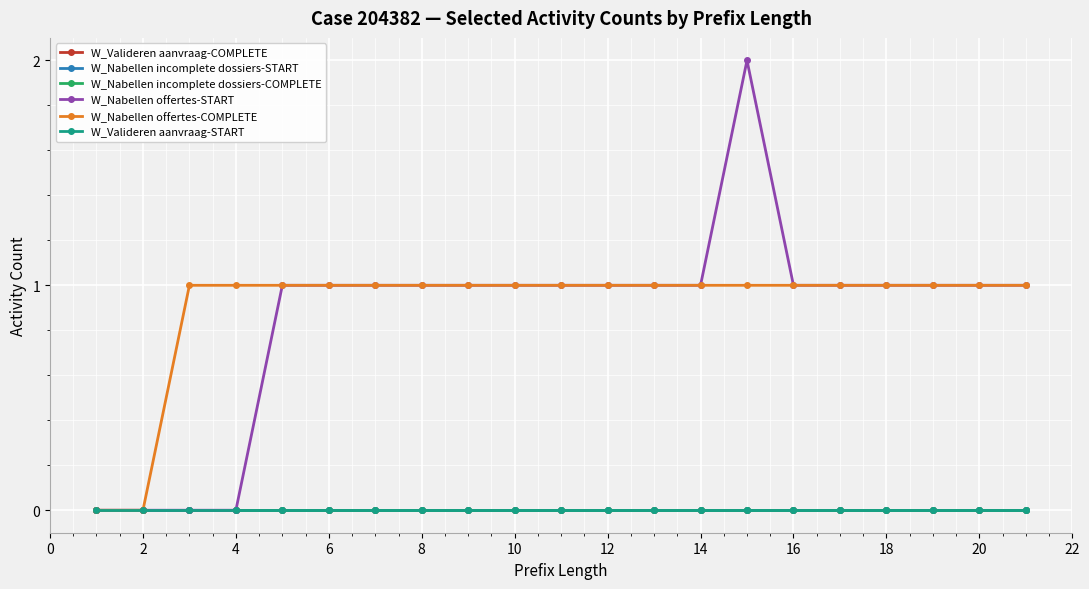

Reading left to right, what are all the values shown in this chart?

W_Valideren aanvraag-COMPLETE: 0	0	0	0	0	0	0	0	0	0	0	0	0	0	0	0	0	0	0	0	0
W_Nabellen incomplete dossiers-START: 0	0	0	0	0	0	0	0	0	0	0	0	0	0	0	0	0	0	0	0	0
W_Nabellen incomplete dossiers-COMPLETE: 0	0	0	0	0	0	0	0	0	0	0	0	0	0	0	0	0	0	0	0	0
W_Nabellen offertes-START: 0	0	0	0	1	1	1	1	1	1	1	1	1	1	2	1	1	1	1	1	1
W_Nabellen offertes-COMPLETE: 0	0	1	1	1	1	1	1	1	1	1	1	1	1	1	1	1	1	1	1	1
W_Valideren aanvraag-START: 0	0	0	0	0	0	0	0	0	0	0	0	0	0	0	0	0	0	0	0	0